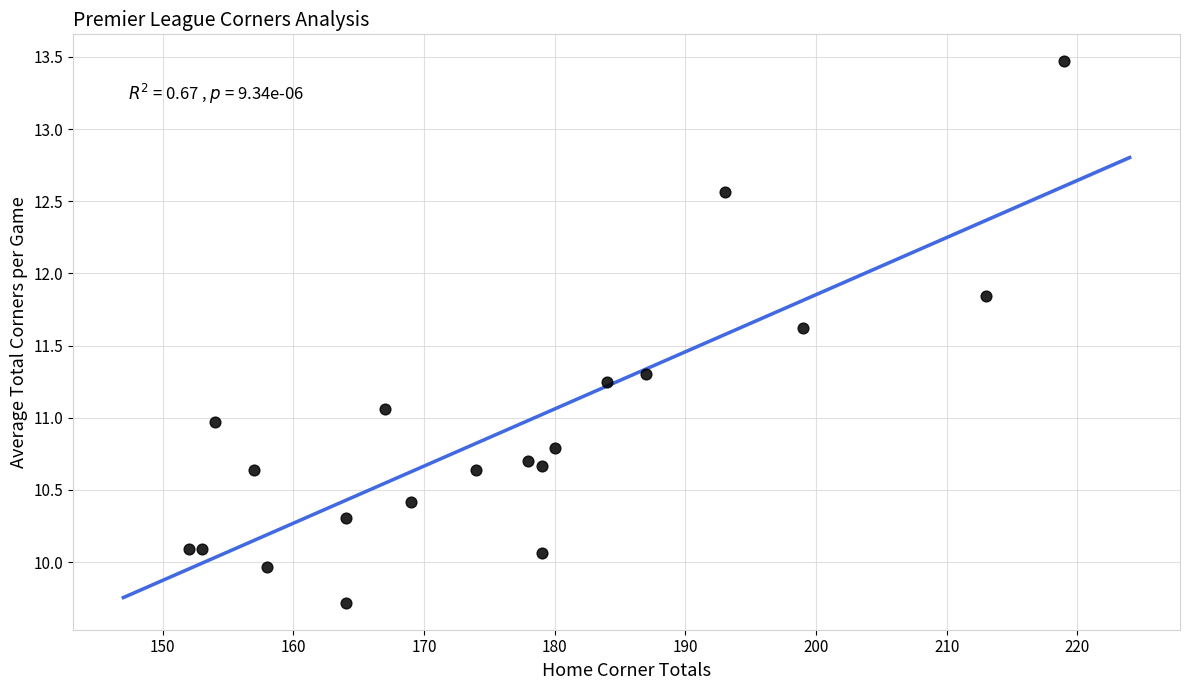

What is the range of X values (max minus min)?

67.0